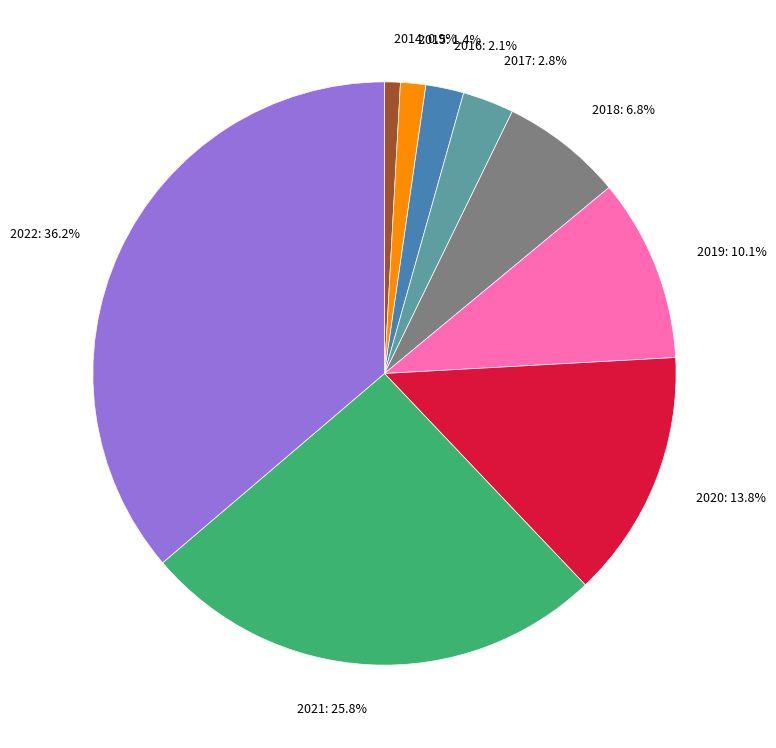

Does any single category account for the majority?

No